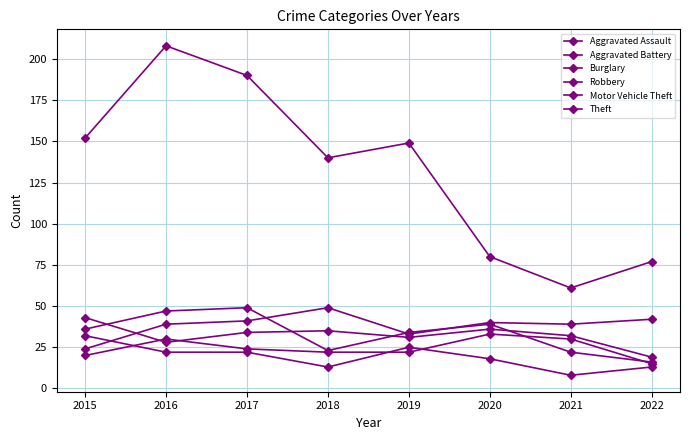

At which category is the sum across all series the highest?

2016